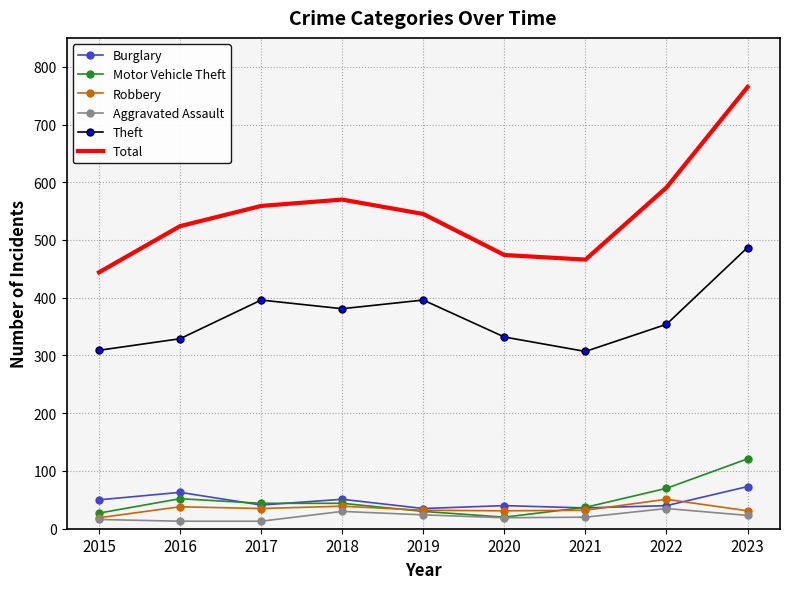

Where is Total nearest to the value 604?

2022